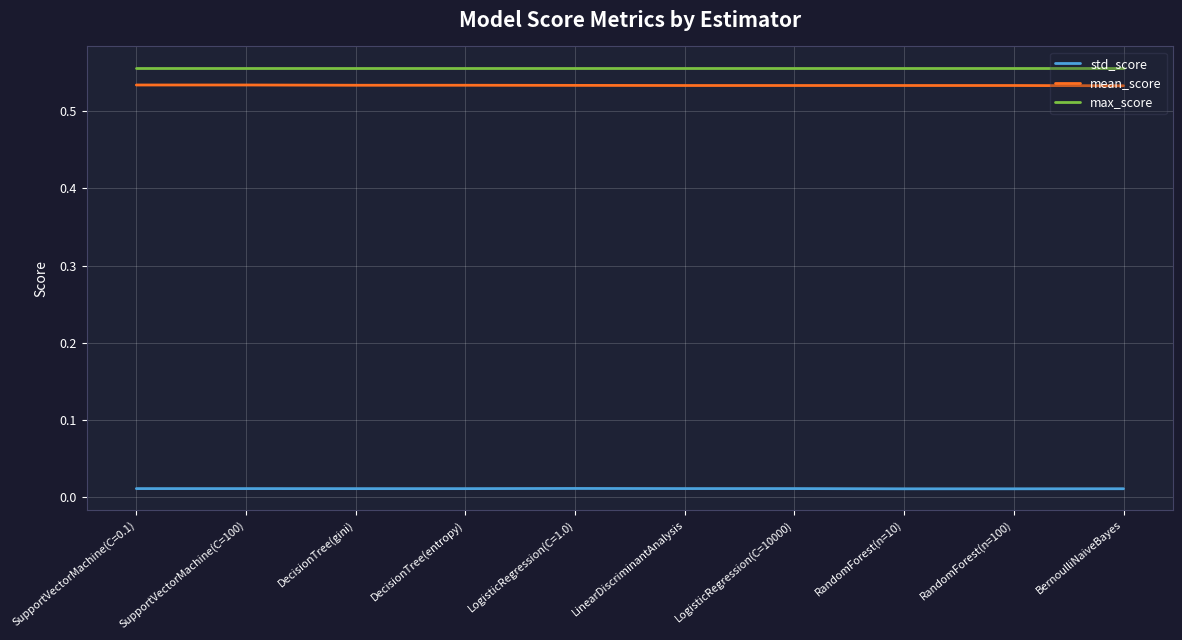

Is the value of mean_score at RandomForest(n=10) greater than the value of max_score at SupportVectorMachine(C=100)?

No